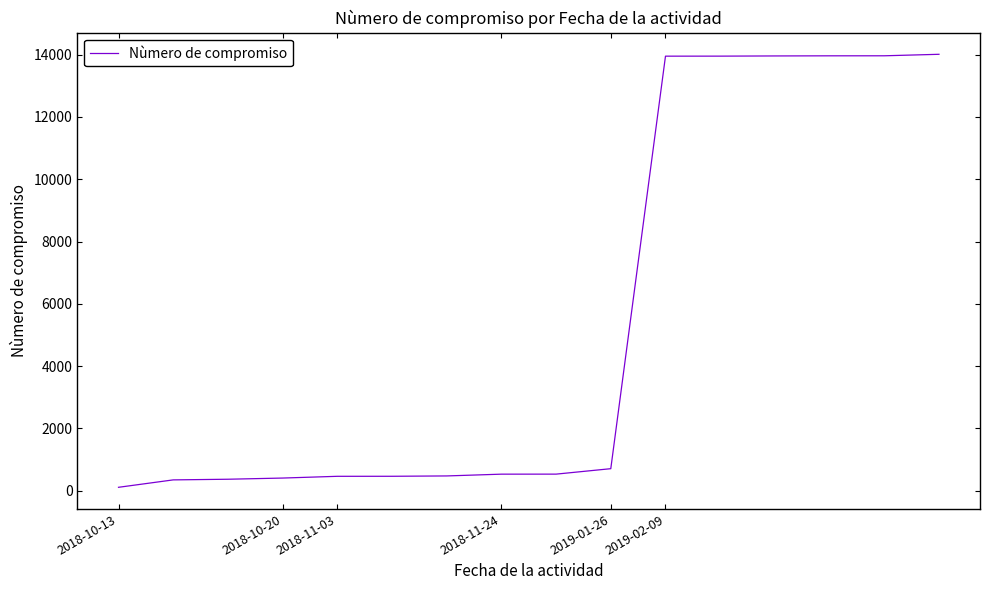

What is the greatest value displayed?

14013